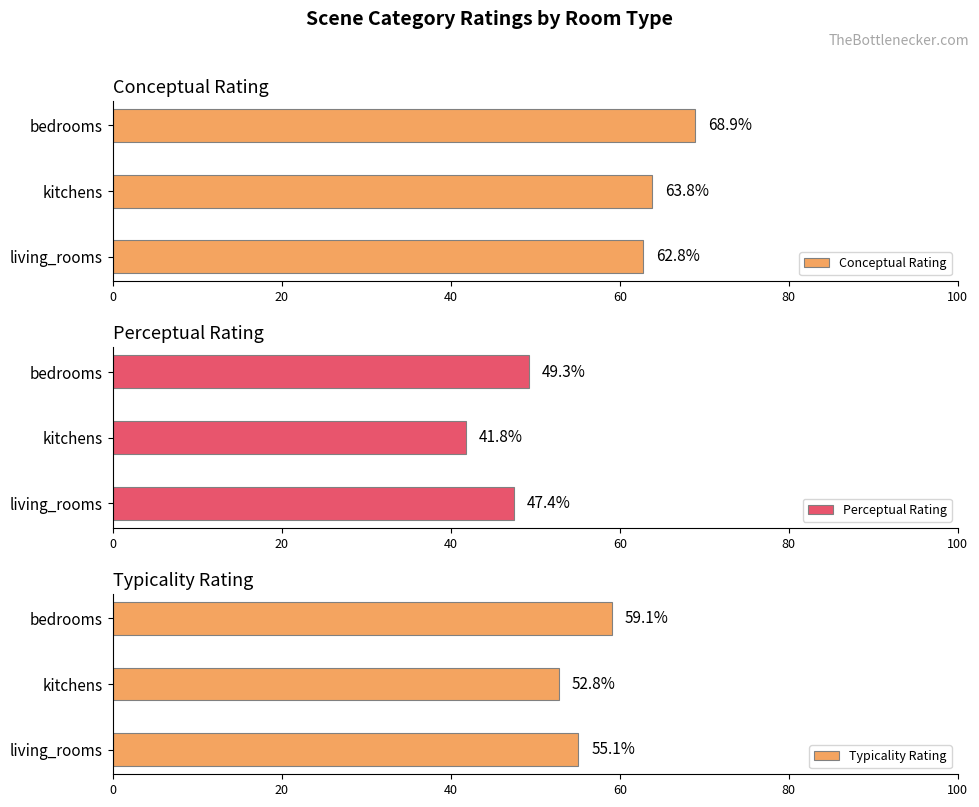

What is the maximum value for Typicality Rating?

59.1